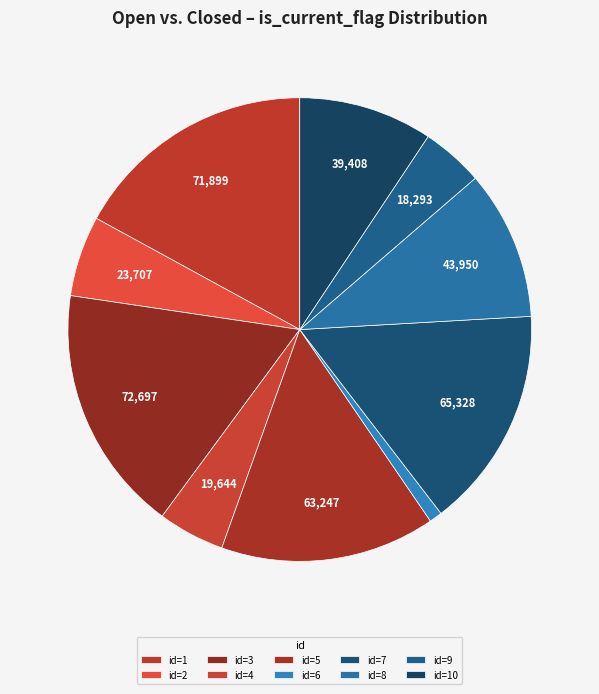

Count the number of slices in the pie.

10